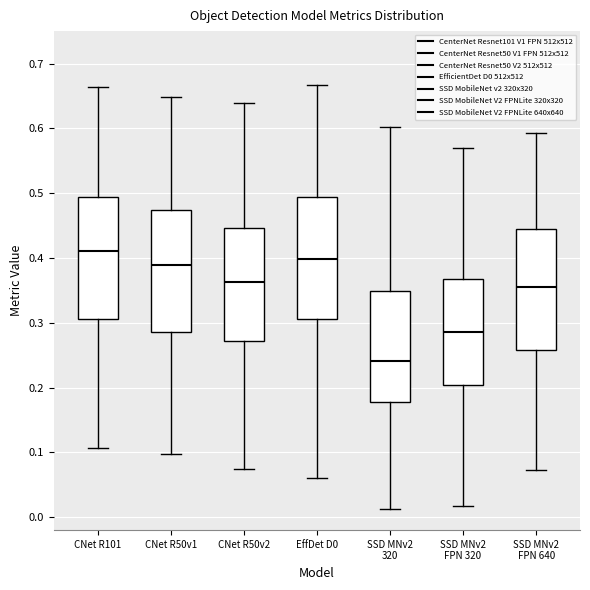

Reading left to right, transcribe this box plot: for each box, give where its median line is, the range the box spans, and where its two whiskers end, as read against the y-axis. The values are not printed on the chart, so give them approximately, as read against the axis.

CNet R101: median 0.41, box 0.31 to 0.49, whiskers 0.11 to 0.66
CNet R50v1: median 0.39, box 0.29 to 0.47, whiskers 0.10 to 0.65
CNet R50v2: median 0.36, box 0.27 to 0.45, whiskers 0.08 to 0.64
EffDet D0: median 0.40, box 0.31 to 0.49, whiskers 0.06 to 0.67
SSD MNv2 320: median 0.24, box 0.18 to 0.35, whiskers 0.01 to 0.60
SSD MNv2 FPN 320: median 0.29, box 0.20 to 0.37, whiskers 0.02 to 0.57
SSD MNv2 FPN 640: median 0.35, box 0.26 to 0.45, whiskers 0.07 to 0.59